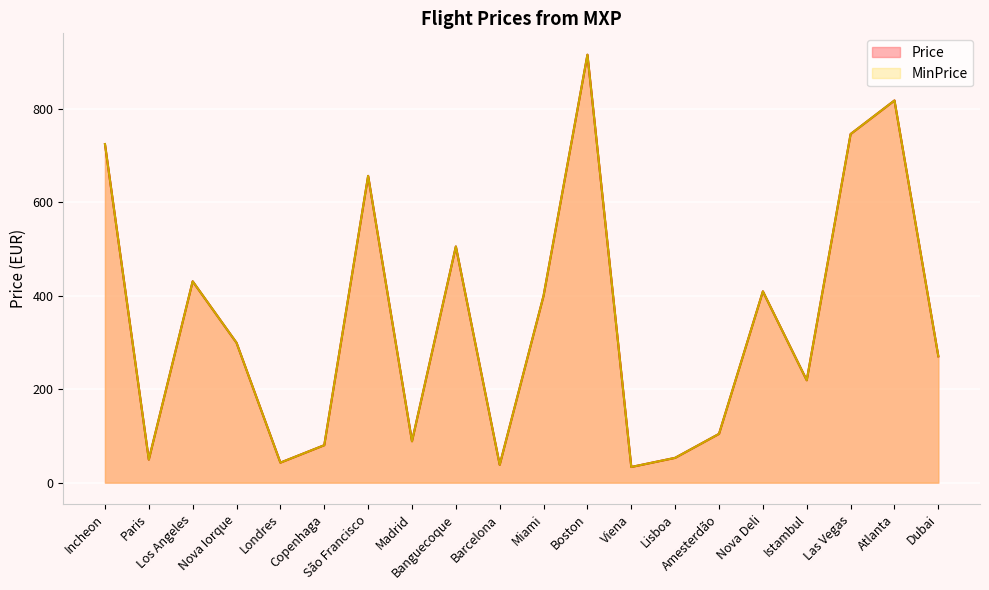

What are all the series names shown in the legend?

Price, MinPrice